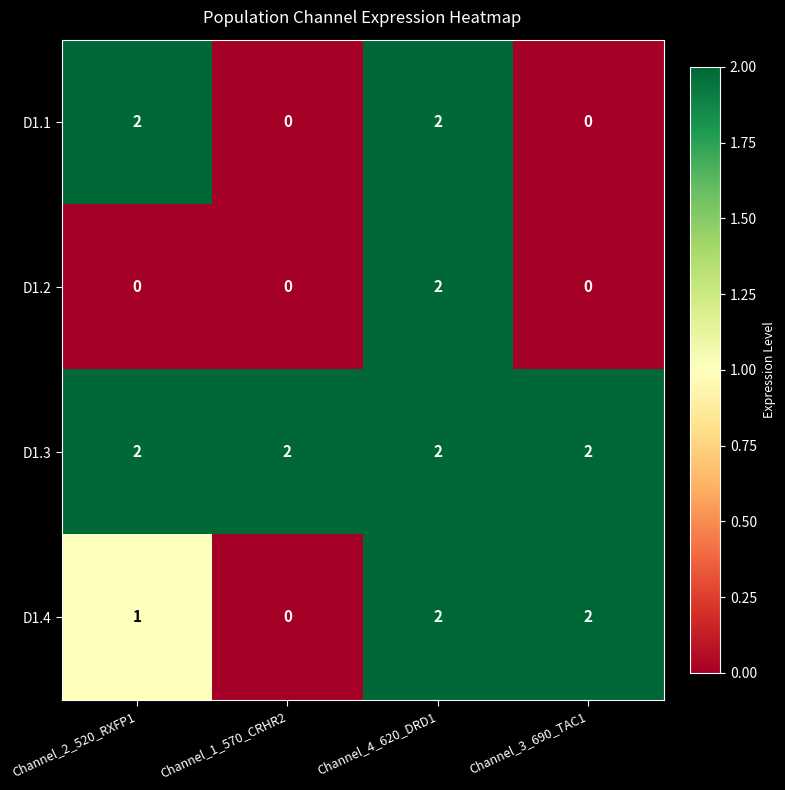

What is the sum of all D1.4 values?

5